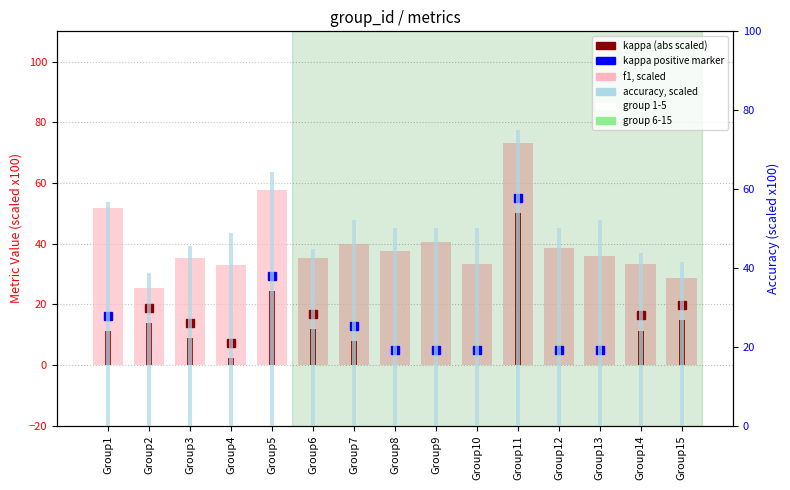

True or false: f1 (scaled) has a value of 71.4 at Group7.

False